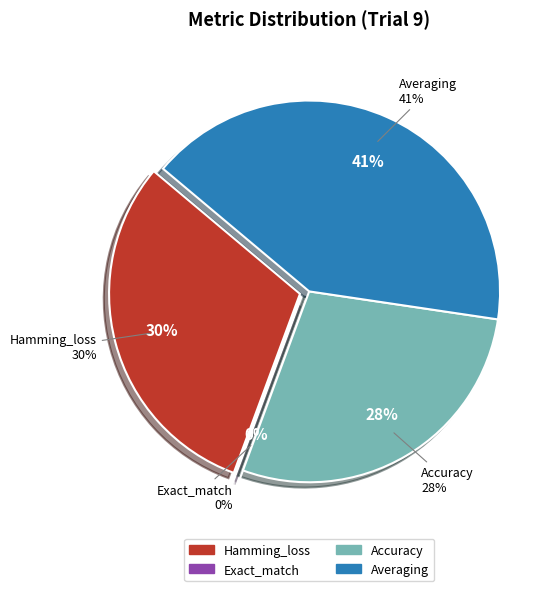

To the nearest percent, what is the difference between the Exact_match and Accuracy slice percentages?

28%